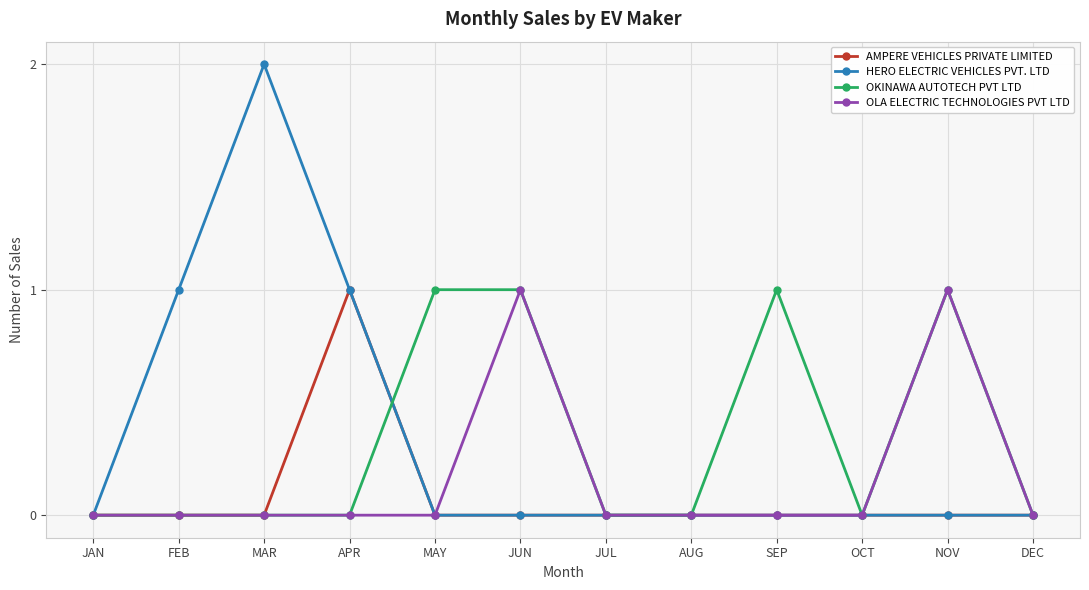

True or false: OLA ELECTRIC TECHNOLOGIES PVT LTD has more than 1 points higher than both neighbors.

True